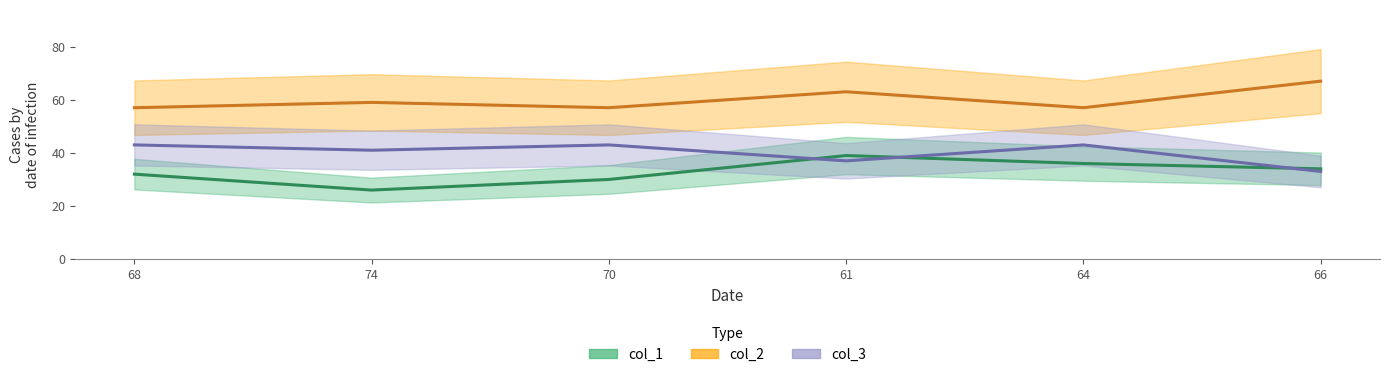

At which category does col_2 reach its first local valley?

70